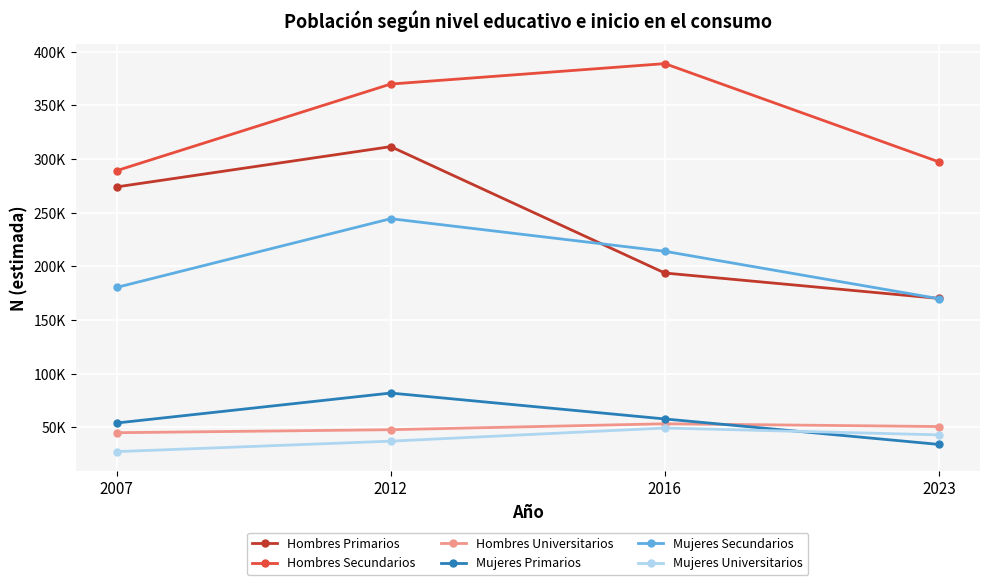

Between 2016 and 2023, which series saw the biggest shift?

Hombres Secundarios